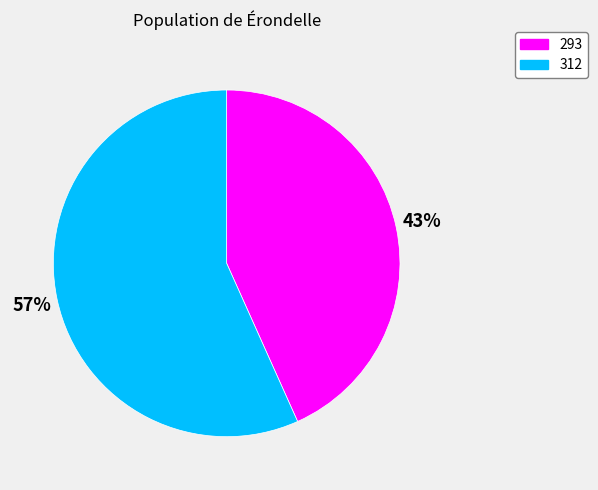

Rank the categories by value from highest to lowest.

312, 293